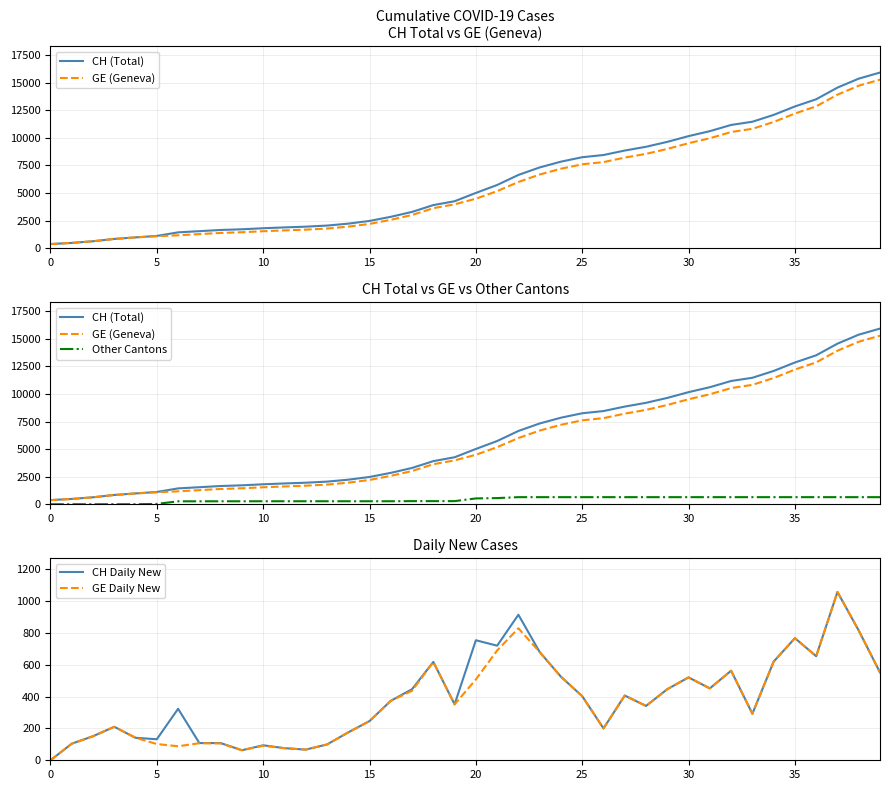

What is the difference between the highest and lowest values at 26?

8249